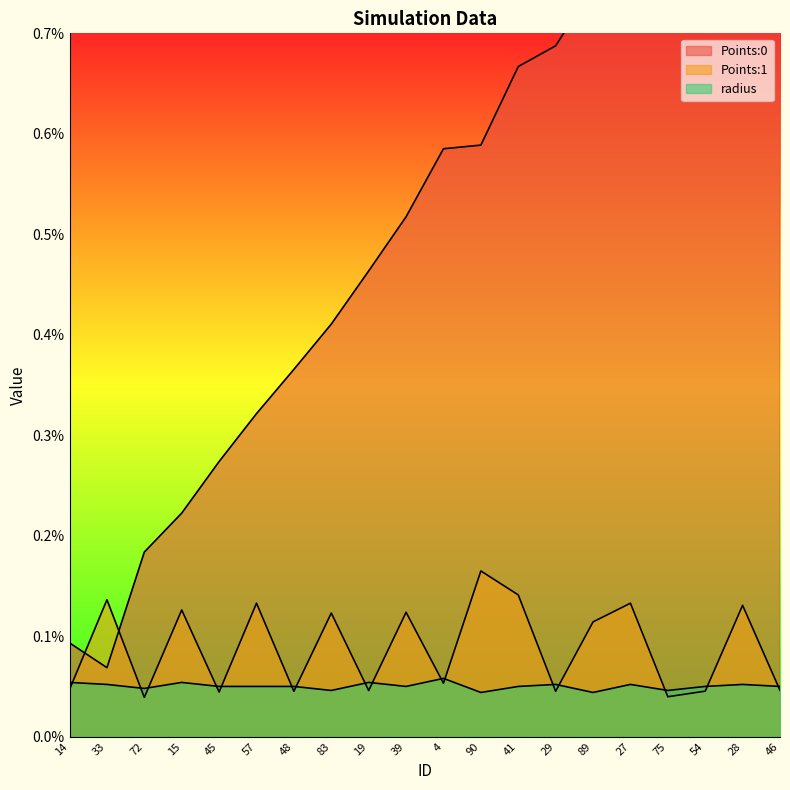

How many categories are shown in the chart?

20